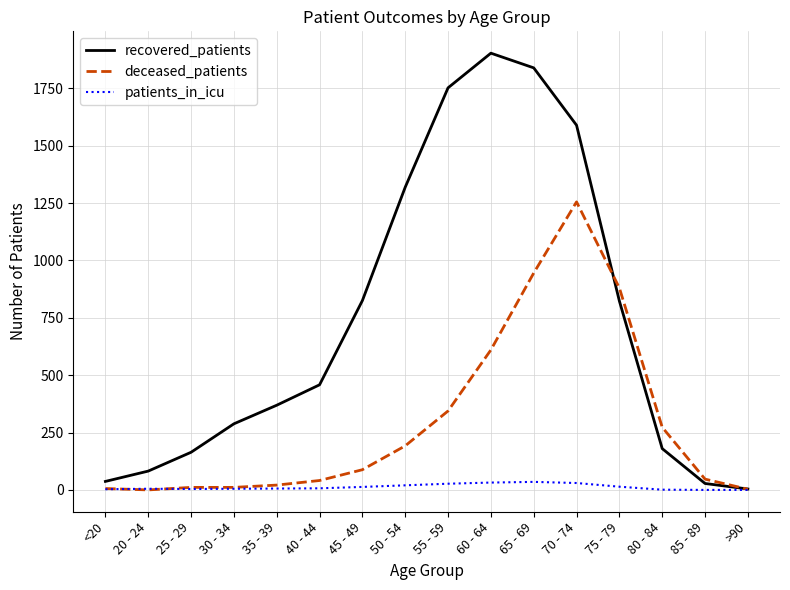

What is the difference between the second highest and second lowest values in the deceased_patients series?

942